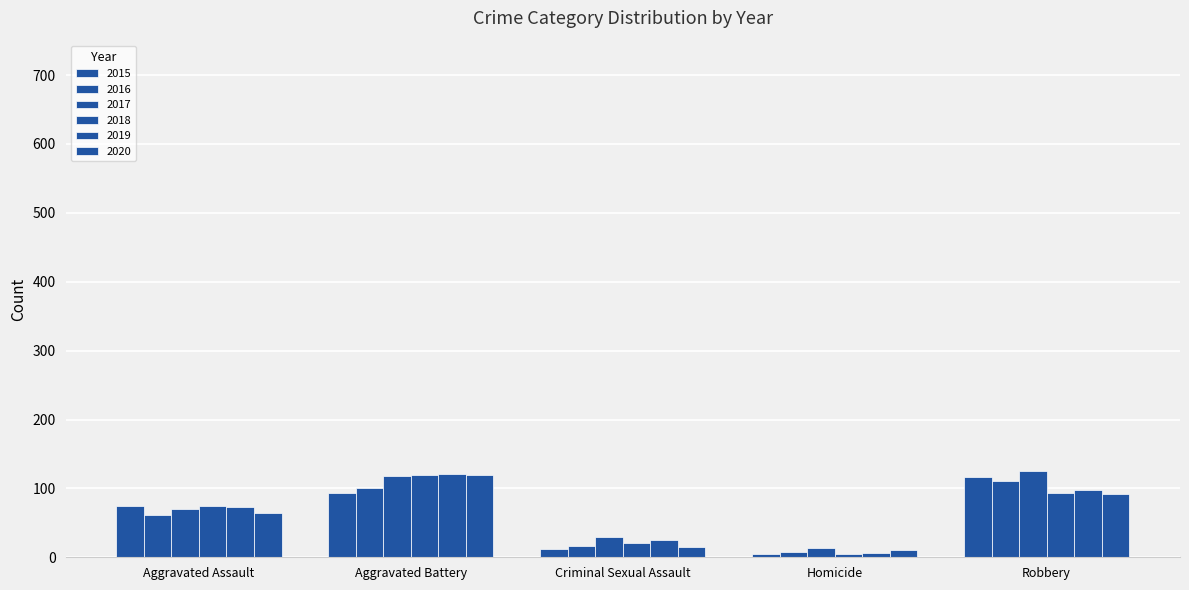

Rank the categories by 2018 value from lowest to highest.

Homicide, Criminal Sexual Assault, Aggravated Assault, Robbery, Aggravated Battery